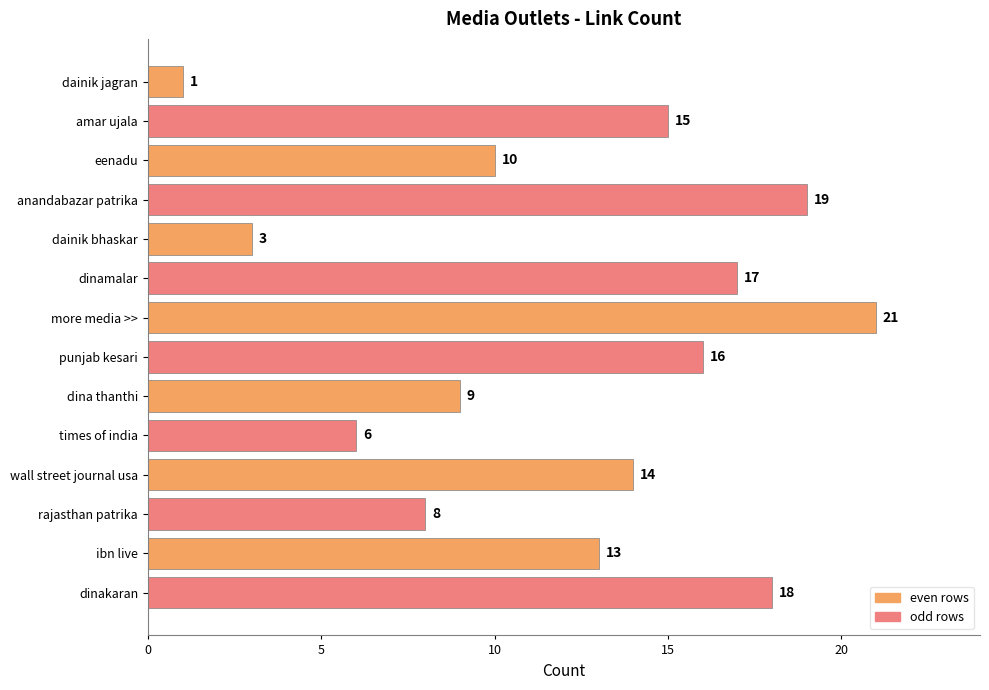

Does the chart contain stacked bars?

No